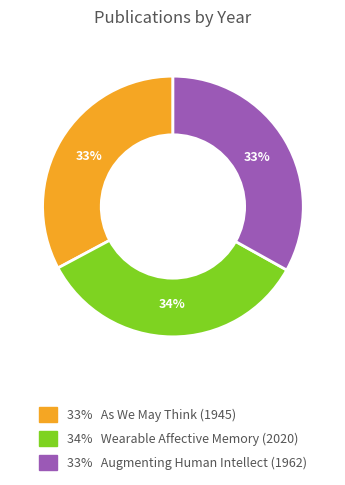

Is there a majority slice in this chart?

No